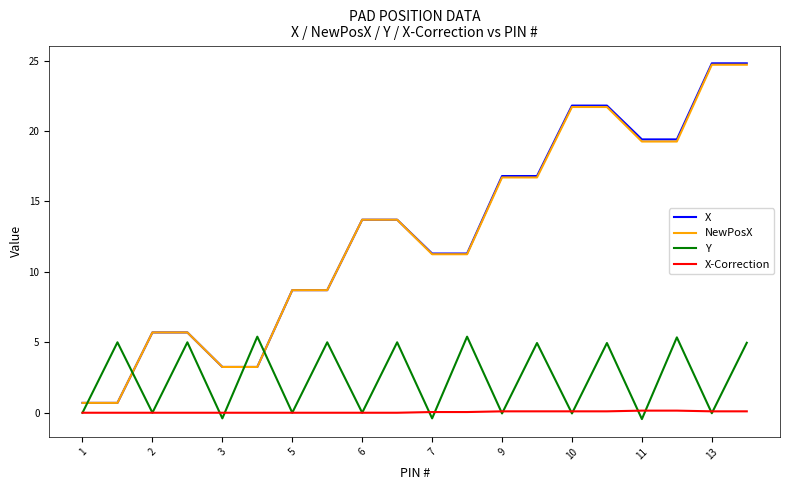

Which series has the largest range (max minus min)?

X